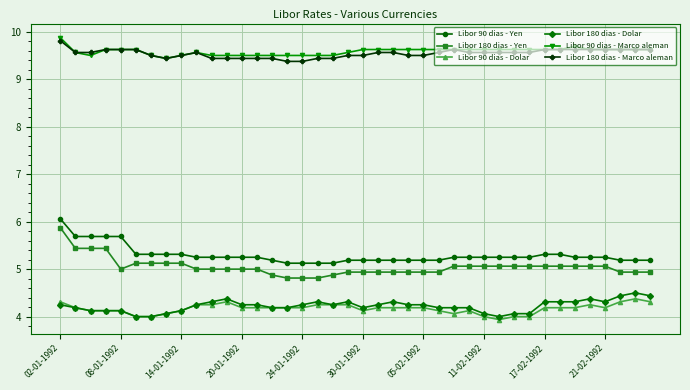

At how many categories does at least one series exceed 9?

40